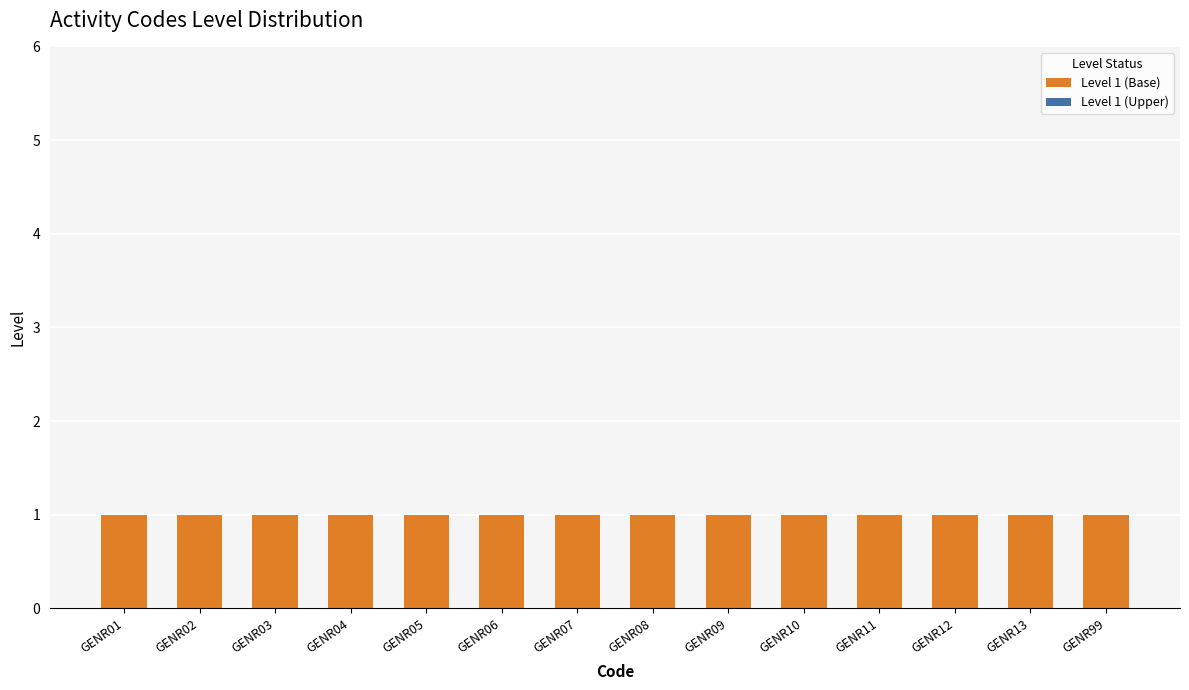

List the labels in order of Level 1 (Base) value, largest first.

GENR01, GENR02, GENR03, GENR04, GENR05, GENR06, GENR07, GENR08, GENR09, GENR10, GENR11, GENR12, GENR13, GENR99